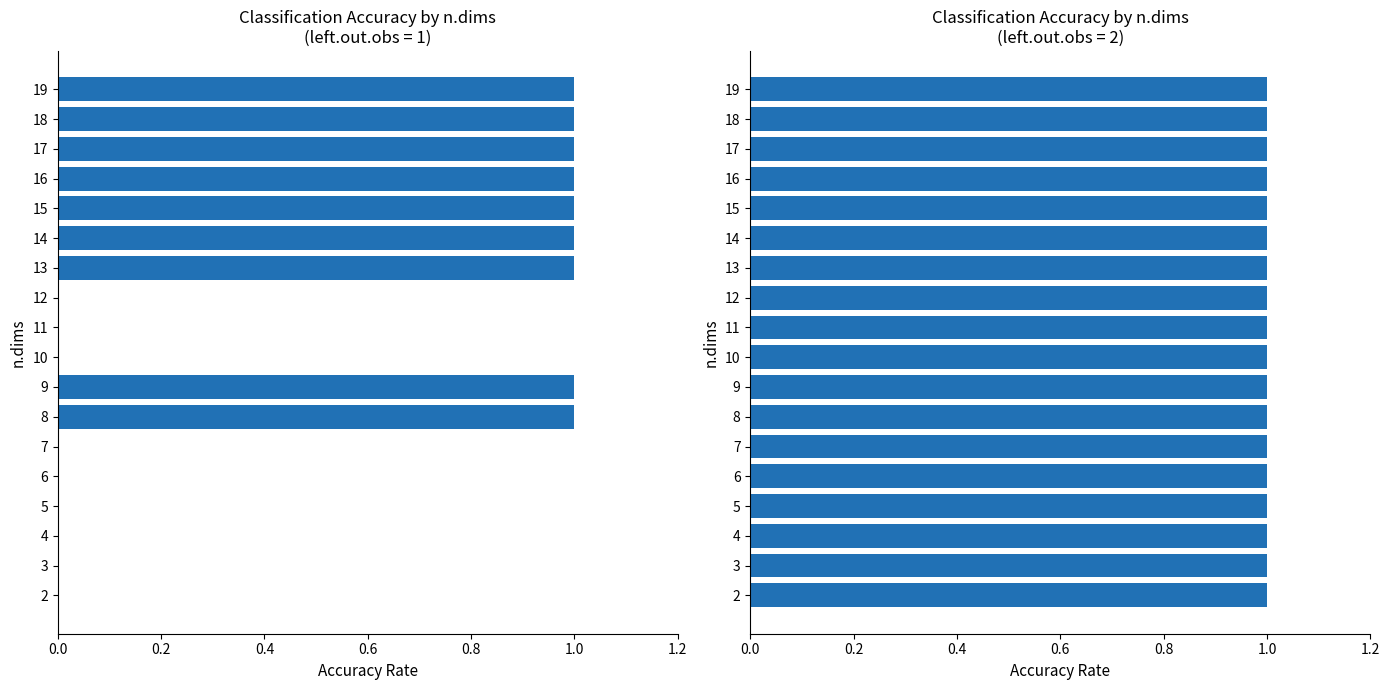

Is it true that Correct Classification Rate (obs=2) equals 0.4 at 10?

False